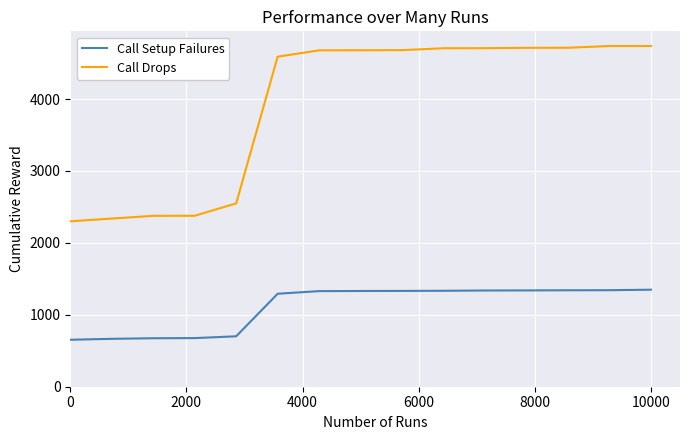

Which series has the widest spread of values?

Call Drops